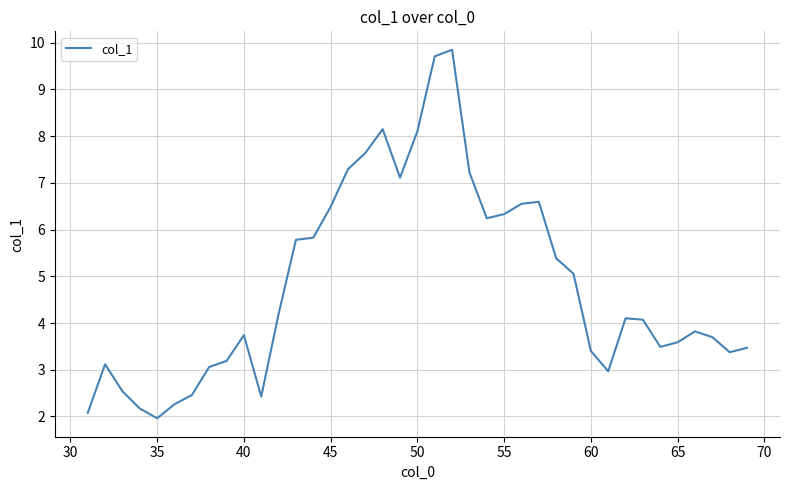

What is the minimum value shown in the chart?

2.0